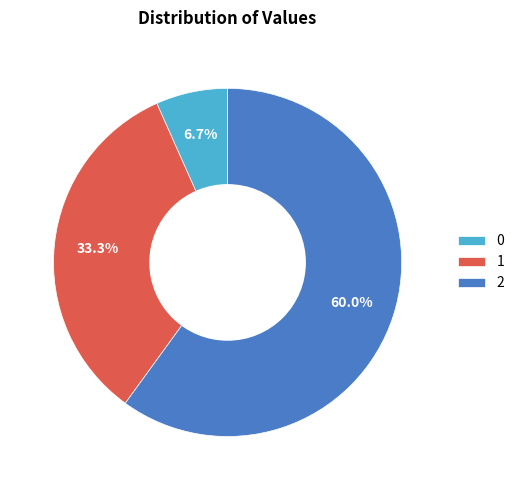

Which category accounts for the majority?

2